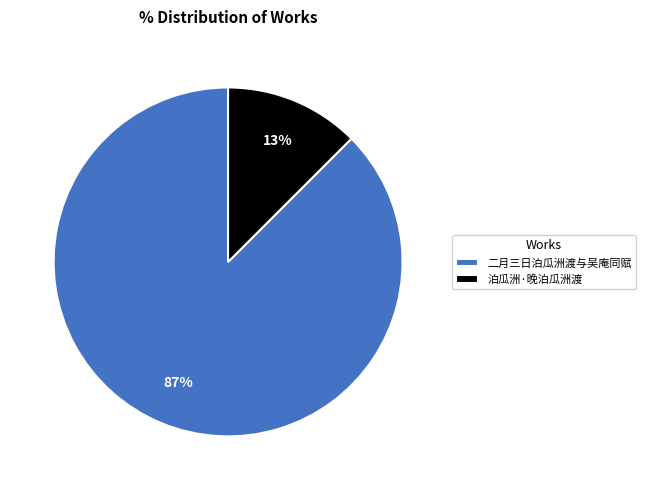

How many slices are in this pie chart?

2